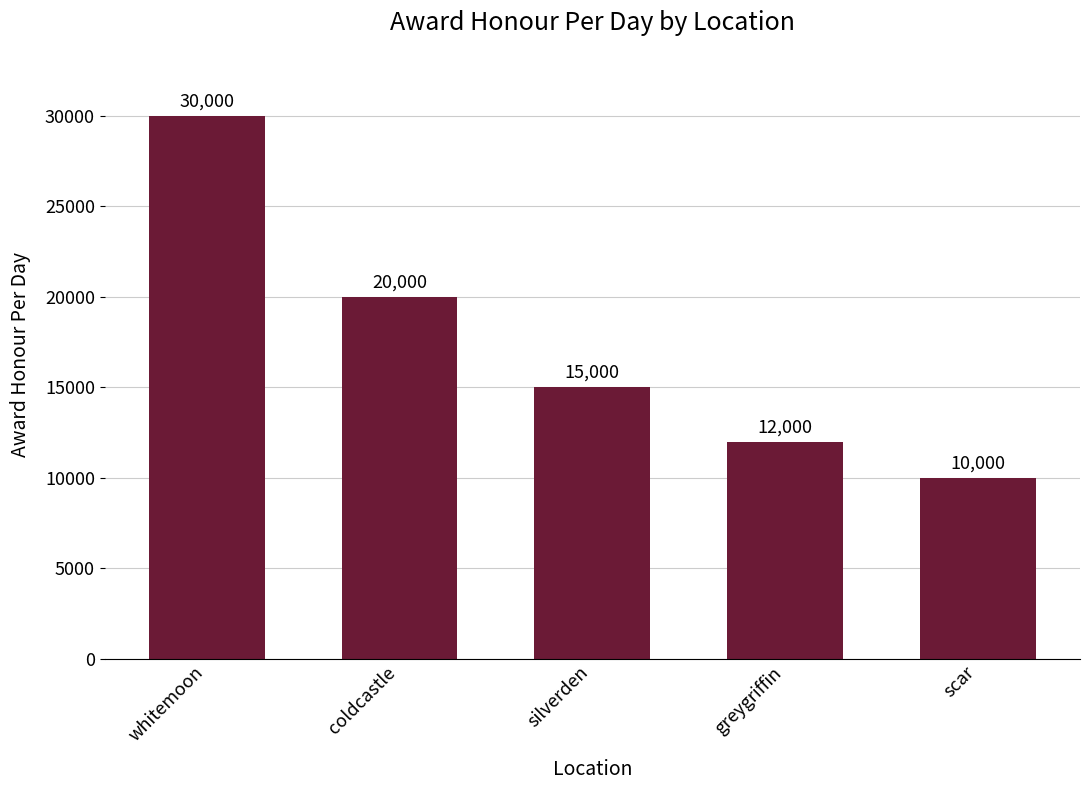

Rank the categories by value from highest to lowest.

whitemoon, coldcastle, silverden, greygriffin, scar